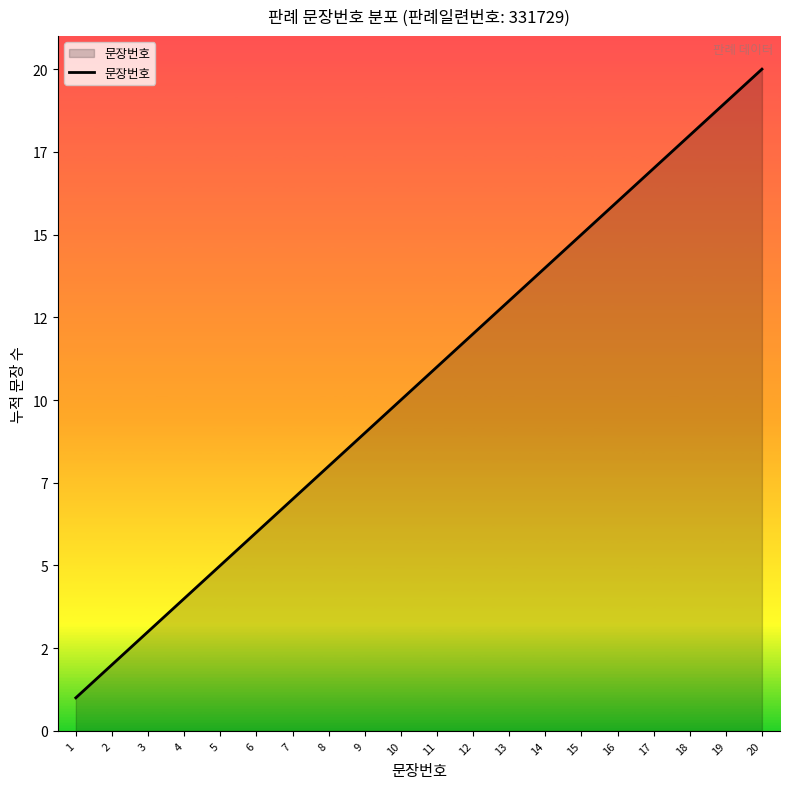

Does the chart display data point markers on the line(s)?

No